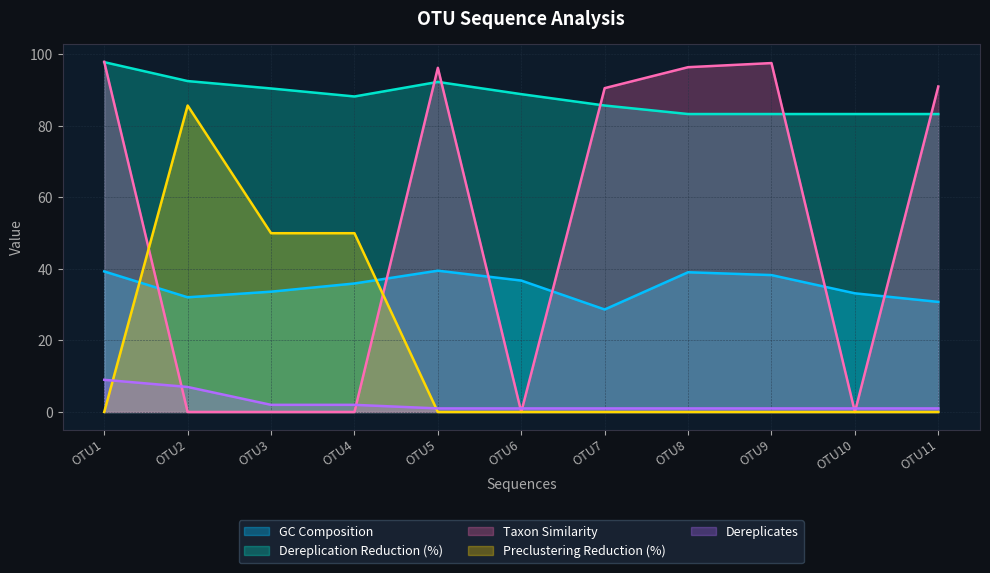

What is the greatest value displayed?

97.9